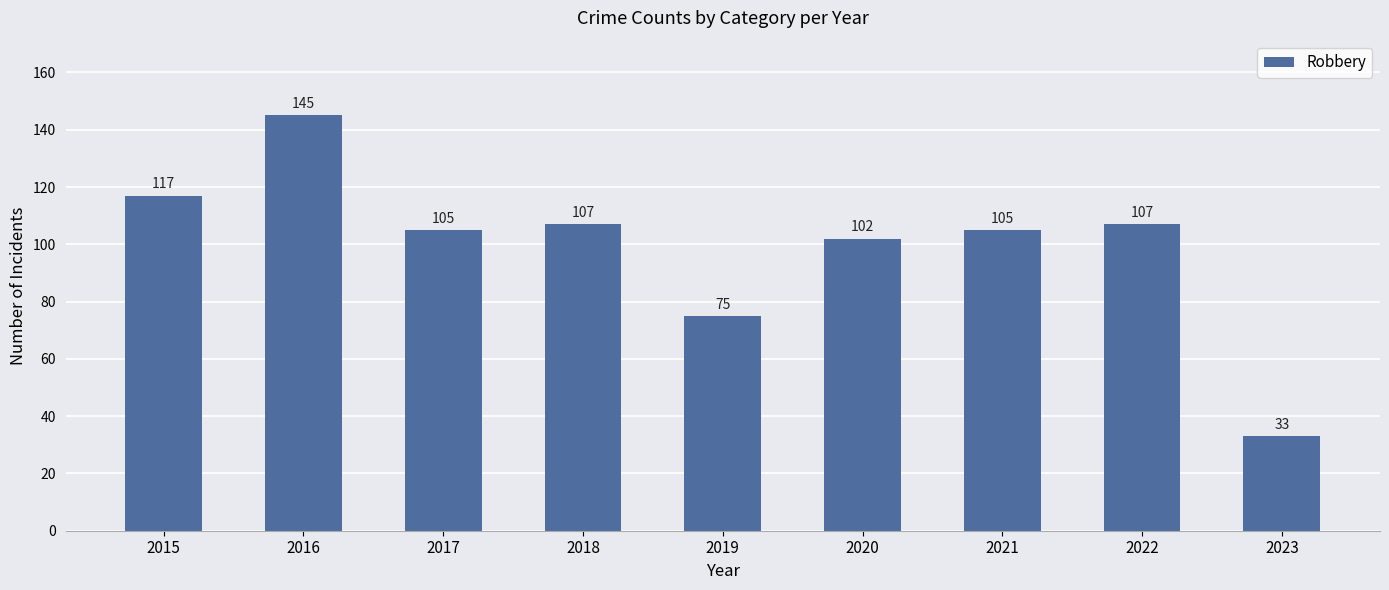

Are the bars grouped side by side (vs. stacked)?

No